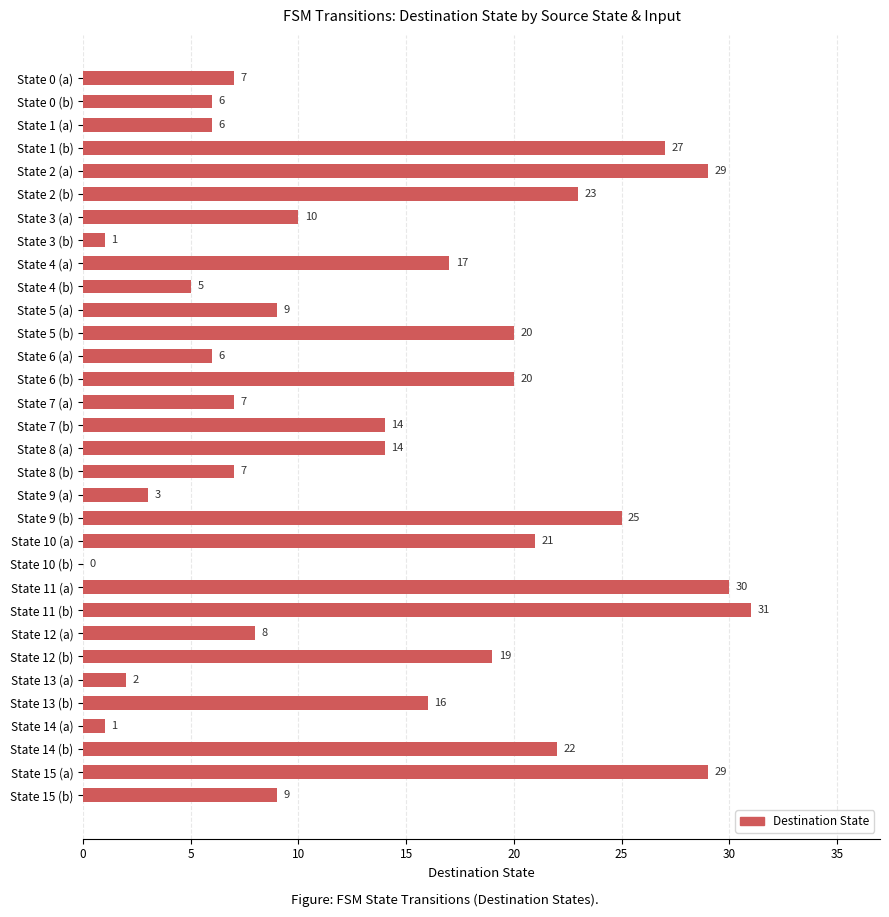

What is the sum of all values?

444